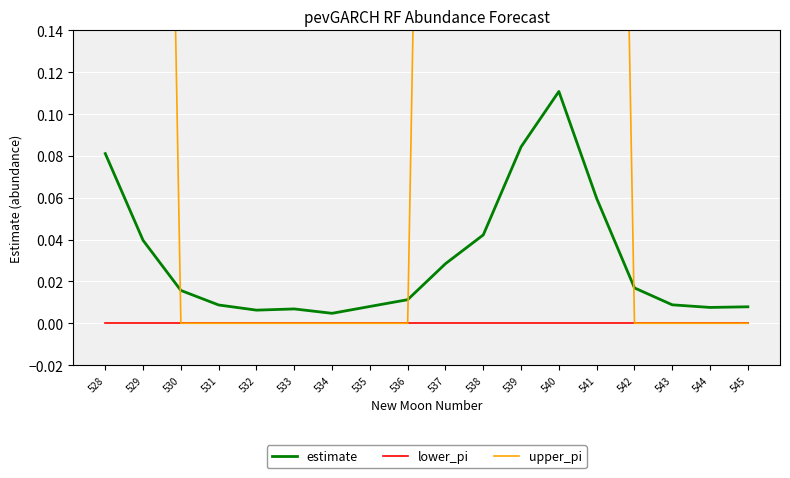

What is the spread (max minus min) of values at 540?

1.0